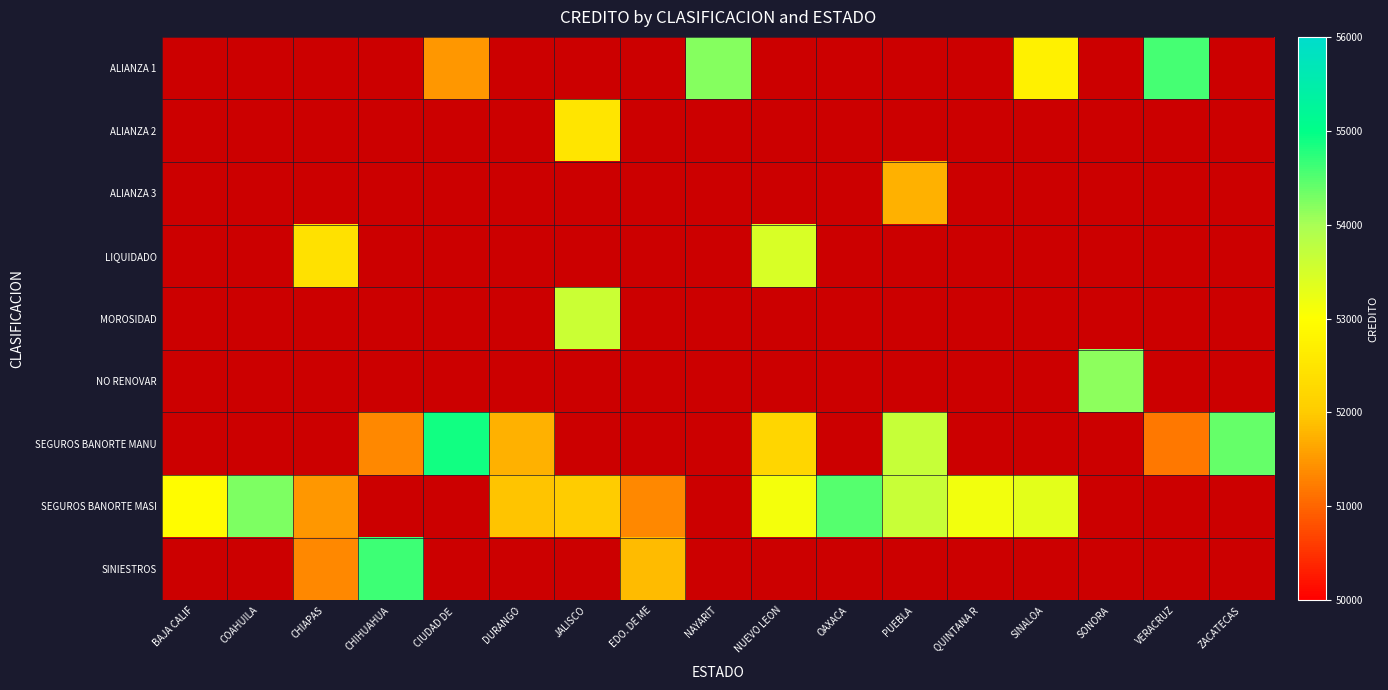

At which category is the sum across all series the highest?

PUEBLA